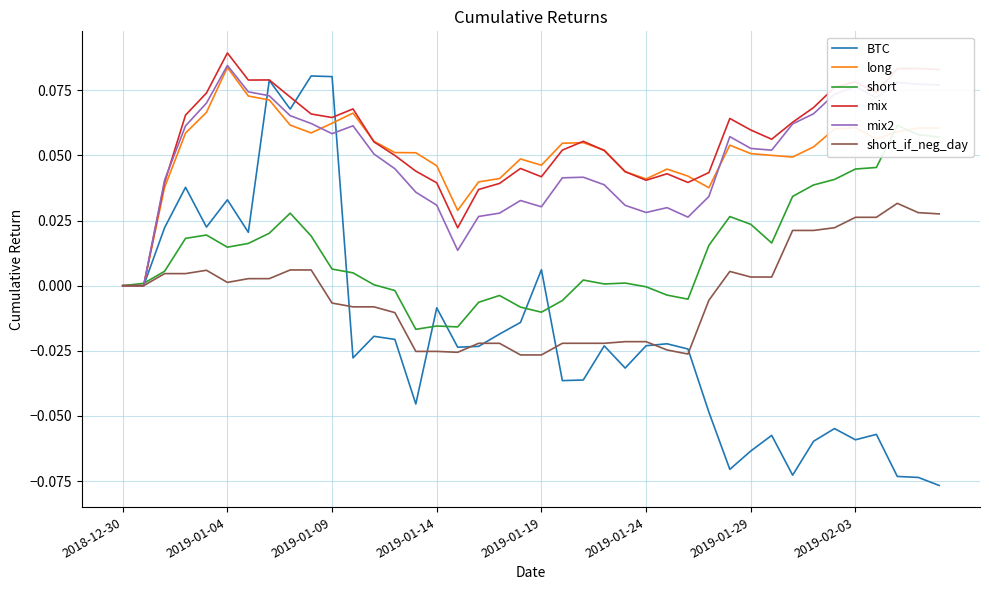

What is the highest value of the mix2 series?

0.1